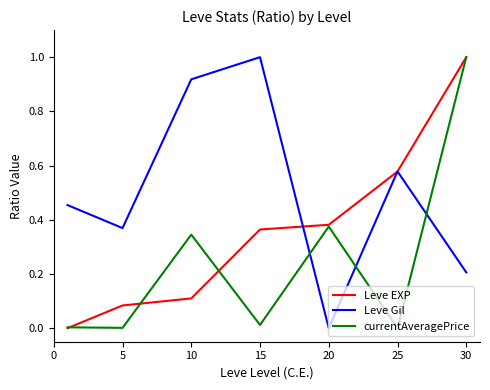

What is the greatest value displayed?

1.0